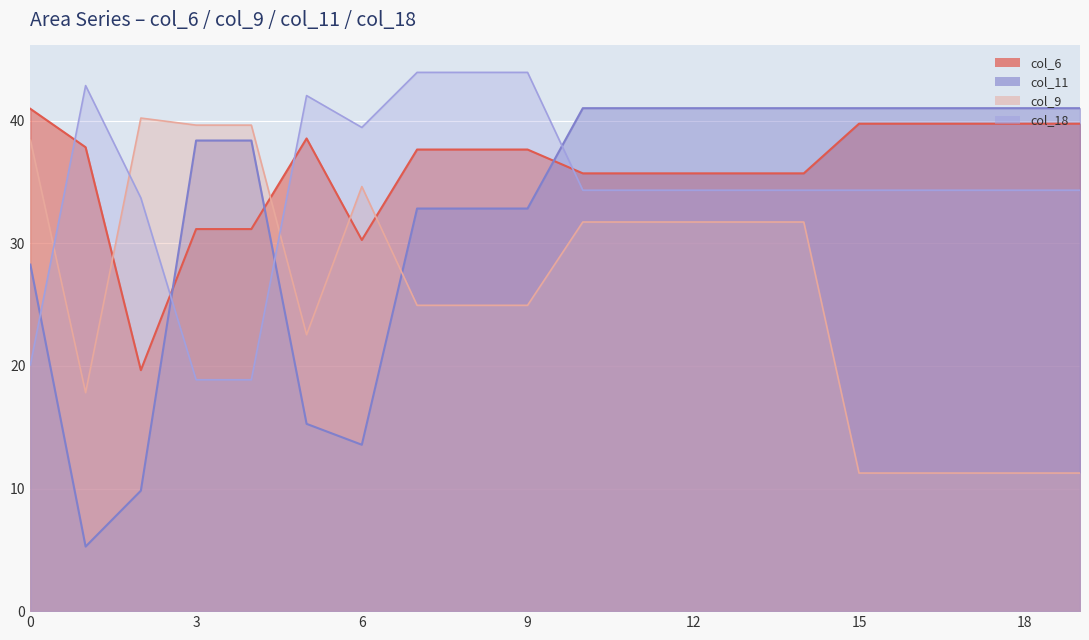

Rank the categories by col_9 value from highest to lowest.

2, 3, 4, 0, 6, 10, 11, 12, 13, 14, 7, 8, 9, 5, 1, 15, 16, 17, 18, 19